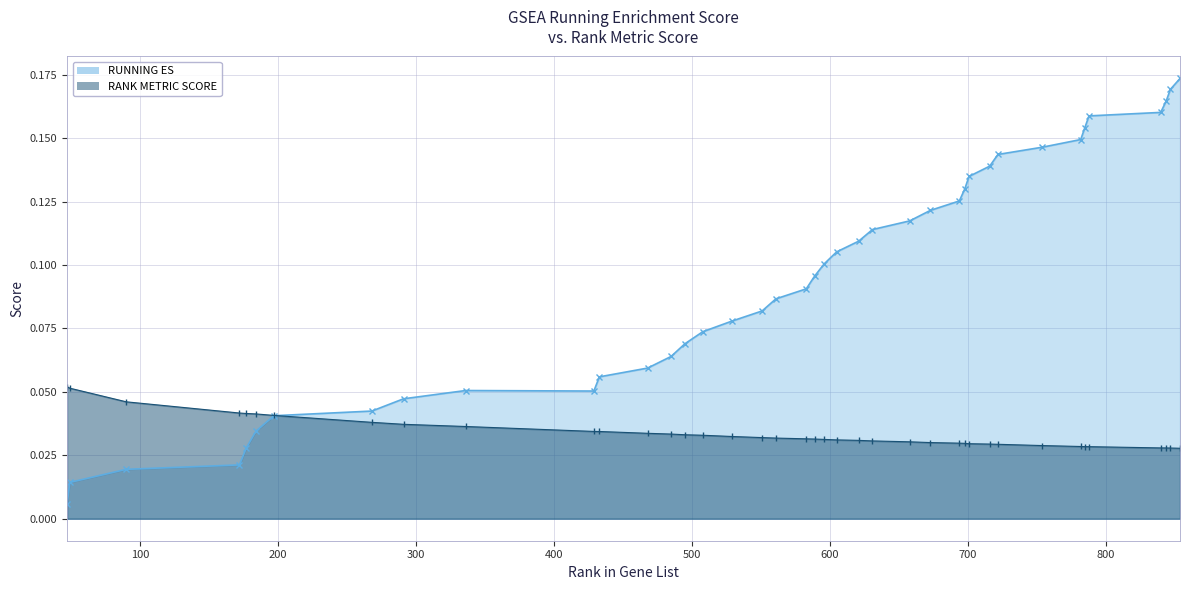

True or false: RANK METRIC SCORE and RUNNING ES cross at least once.

True